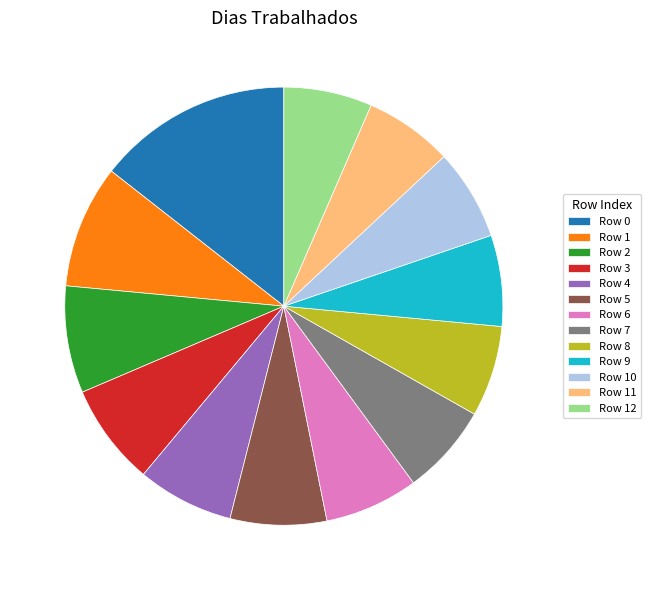

True or false: Row 4 accounts for 1% of the total.

False